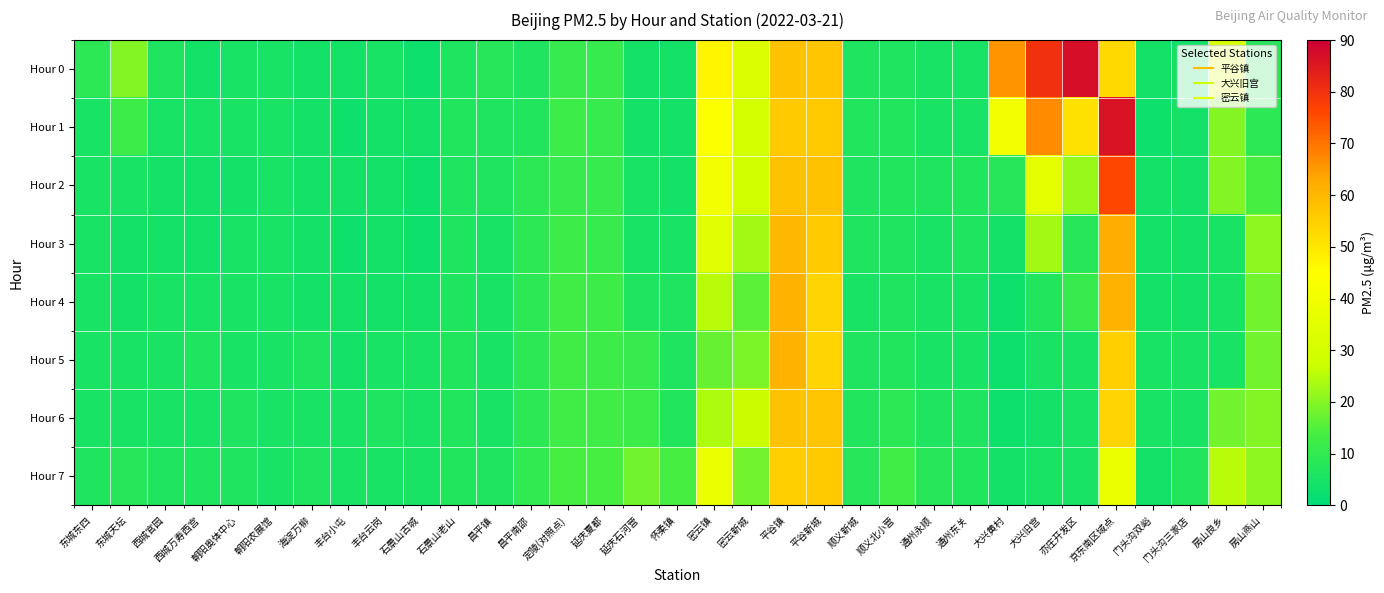

Which series has the widest spread of values?

Hour 0